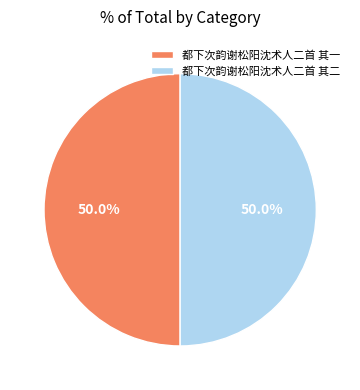

Is the sum of 都下次韵谢松阳沈术人二首 其一 and 都下次韵谢松阳沈术人二首 其二 greater than half?

Yes